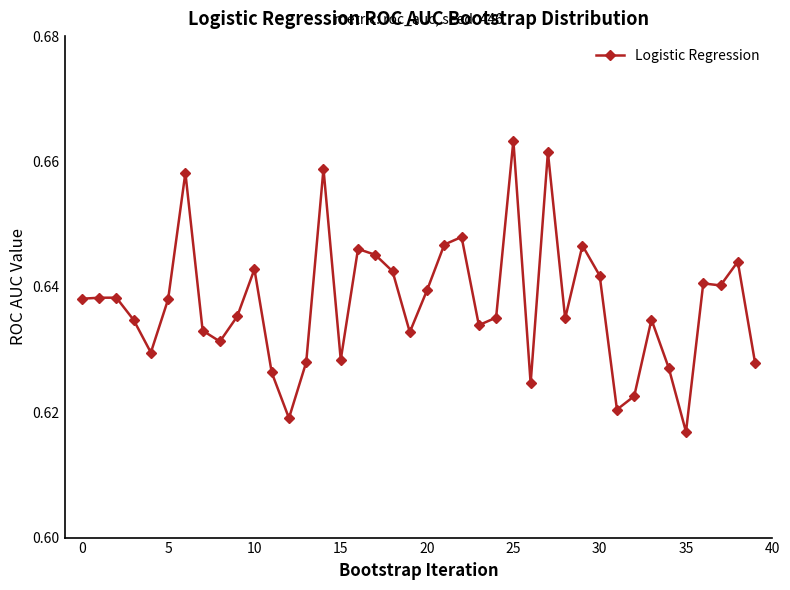

What is the sum of all values?

25.5